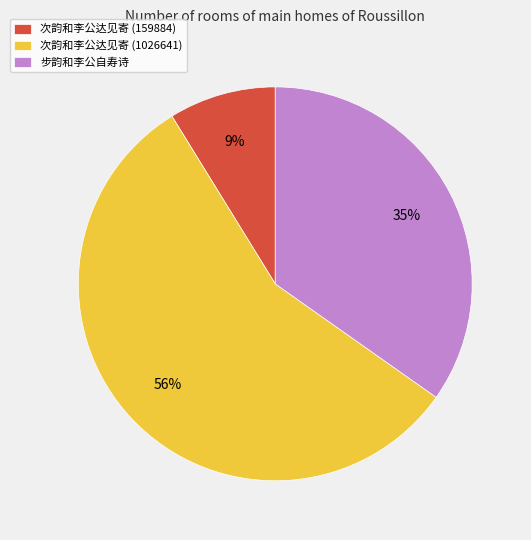

Which category has the biggest portion of the pie?

次韵和李公达见寄 (1026641)